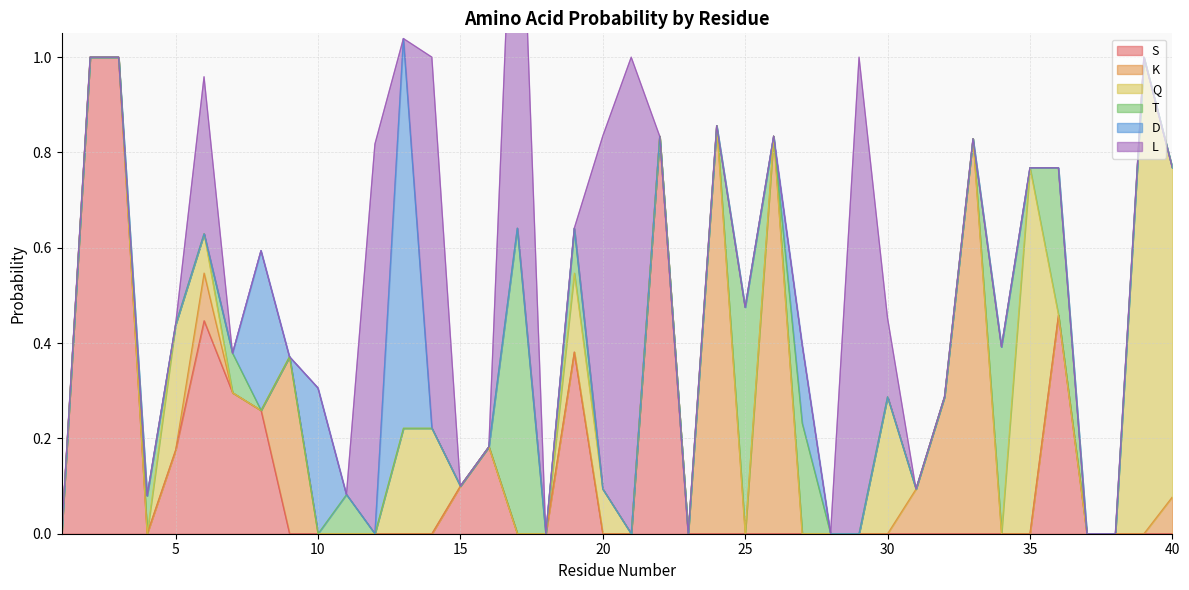

Between 14 and 16, which is larger?

16